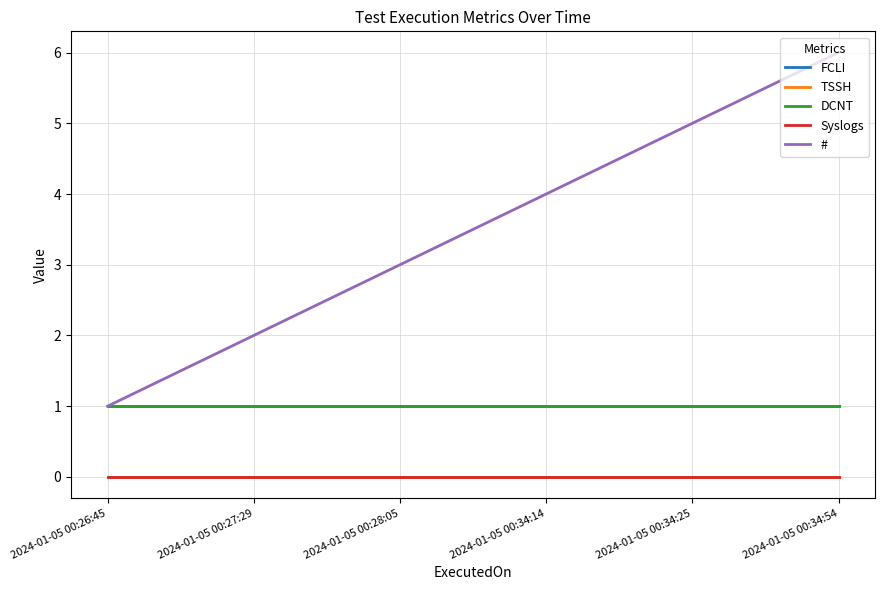

True or false: FCLI and # intersect in this chart.

False